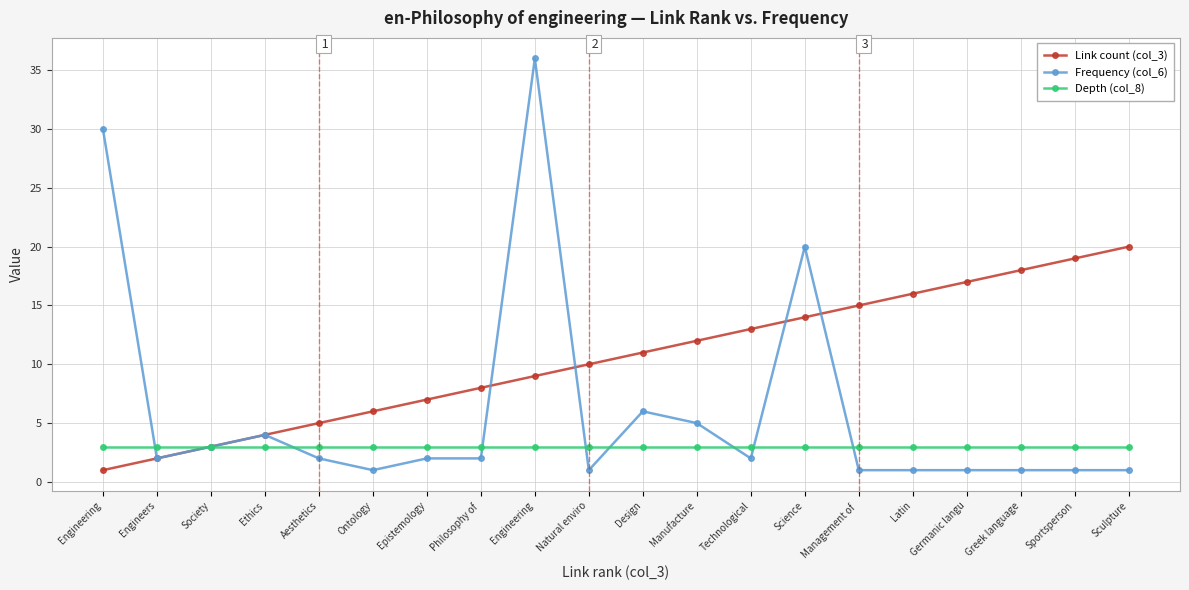

Is the value of Frequency (col_6) at Manufacture greater than the value of Depth (col_8) at Manufacture?

Yes